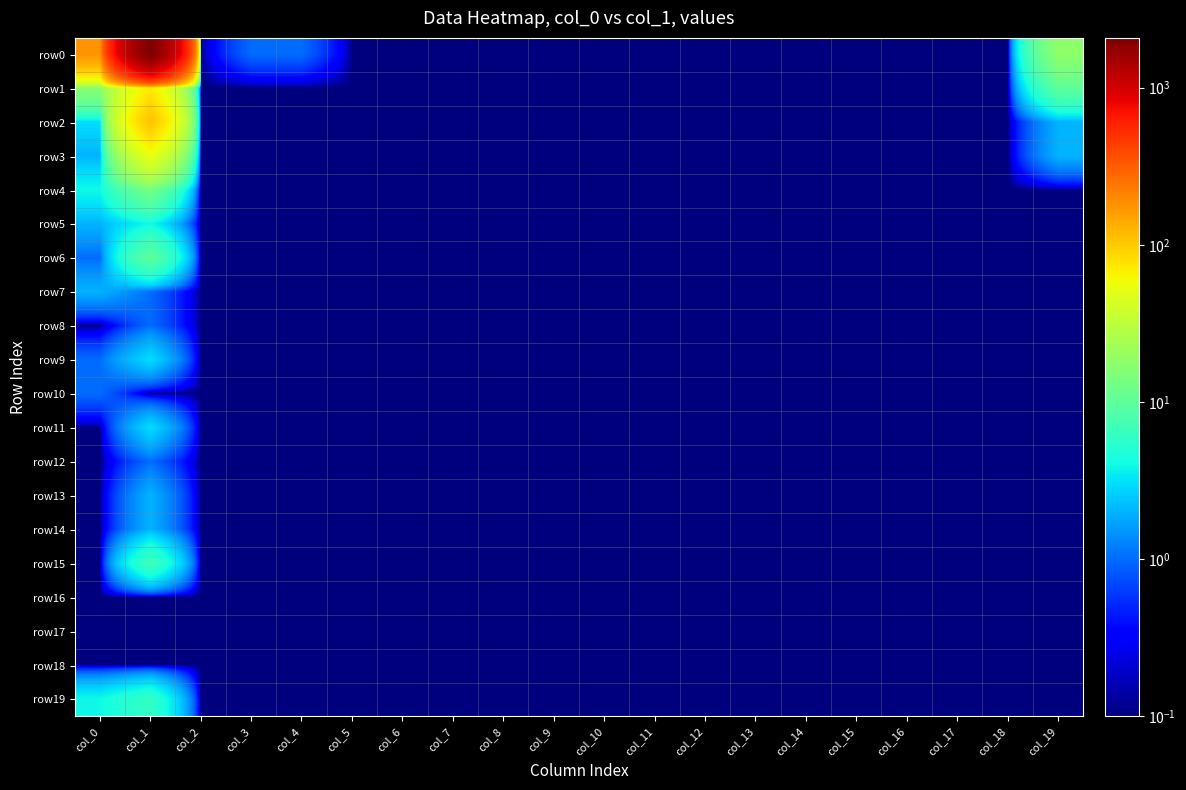

At how many categories does at least one series exceed 719?

1